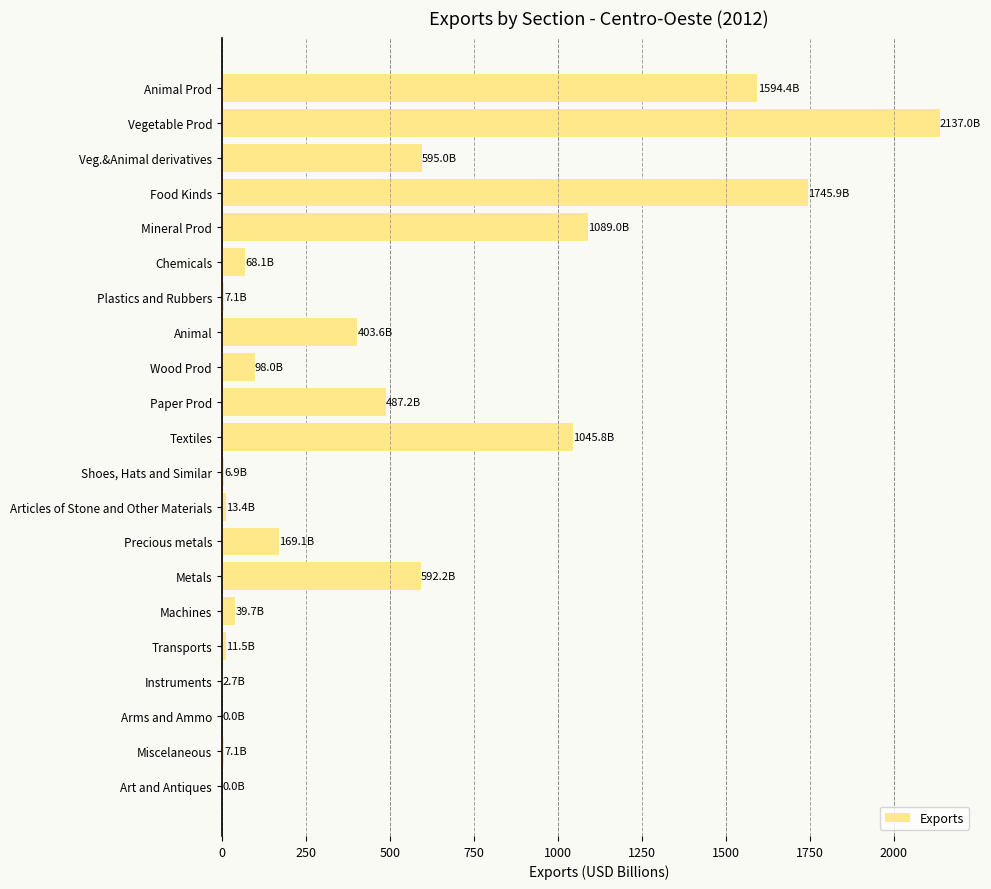

The chart shows a value of 2862.5 at Food Kinds. True or false?

False